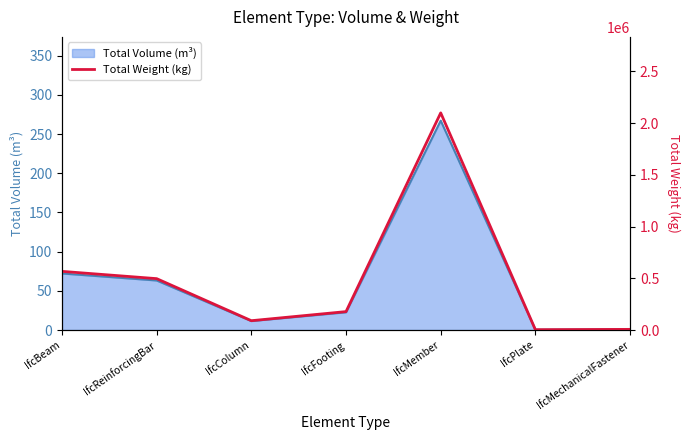

Reading left to right, list all the values displayed in this chart.

IfcBeam=566605.0	IfcReinforcingBar=496257.3	IfcColumn=89950.7	IfcFooting=177849.6	IfcMember=2097940.6	IfcPlate=3071.1	IfcMechanicalFastener=6173.3